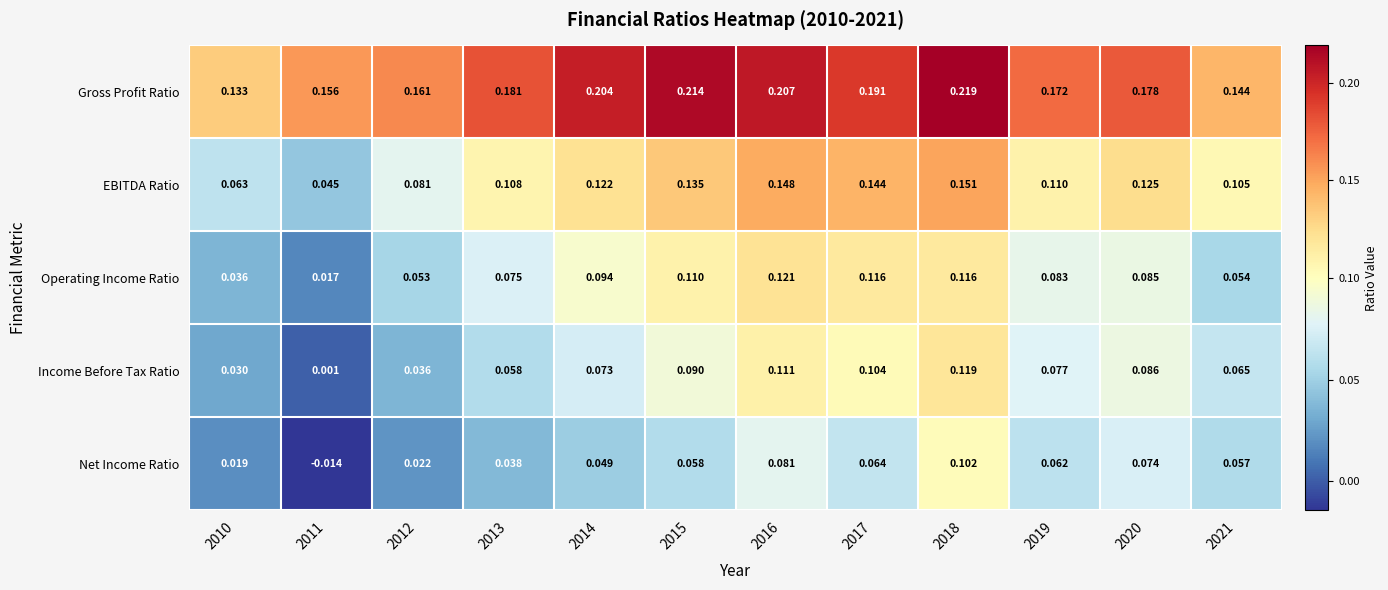

At 2017, list the series in order from smallest to largest.

Net Income Ratio, Income Before Tax Ratio, Operating Income Ratio, EBITDA Ratio, Gross Profit Ratio